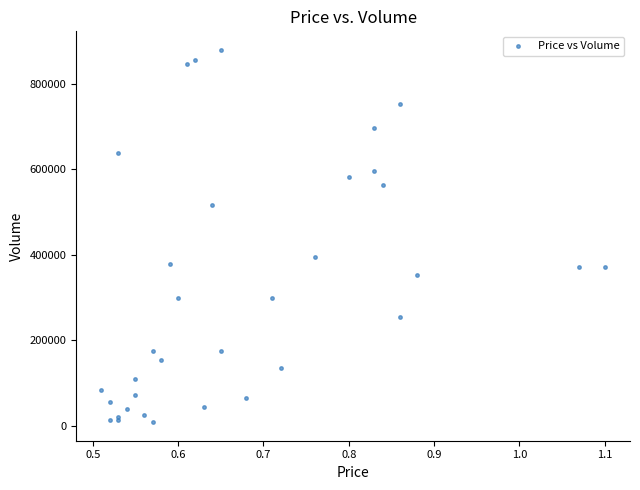

What Y value in the scatter plot is closest to 444000?

396000